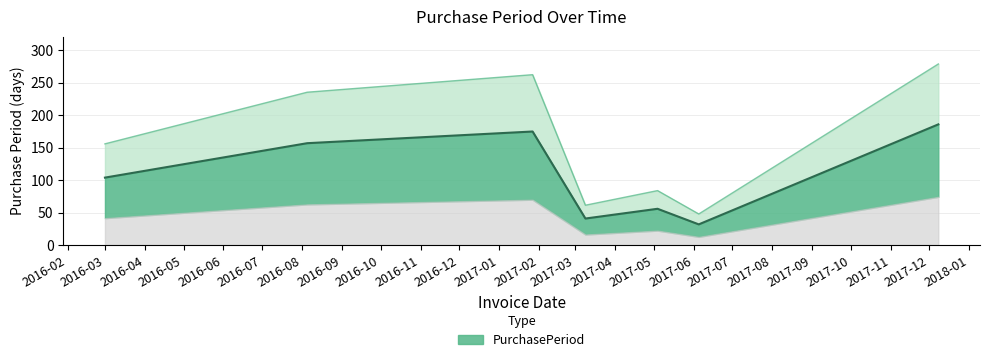

What is the sum of the values at 2017-03-09 and 2017-12-08?

227